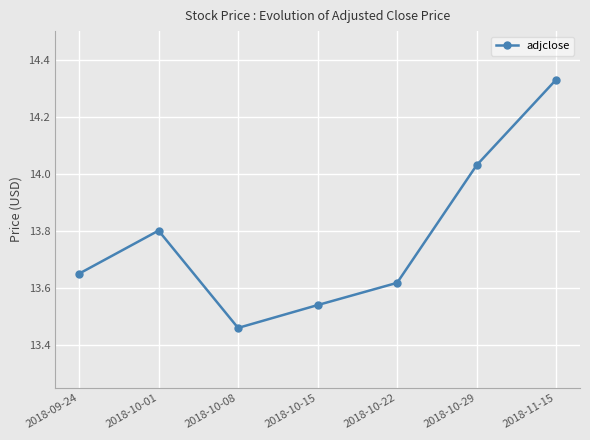

What is the ratio of the value at 2018-09-24 to the value at 2018-10-22?

1.0